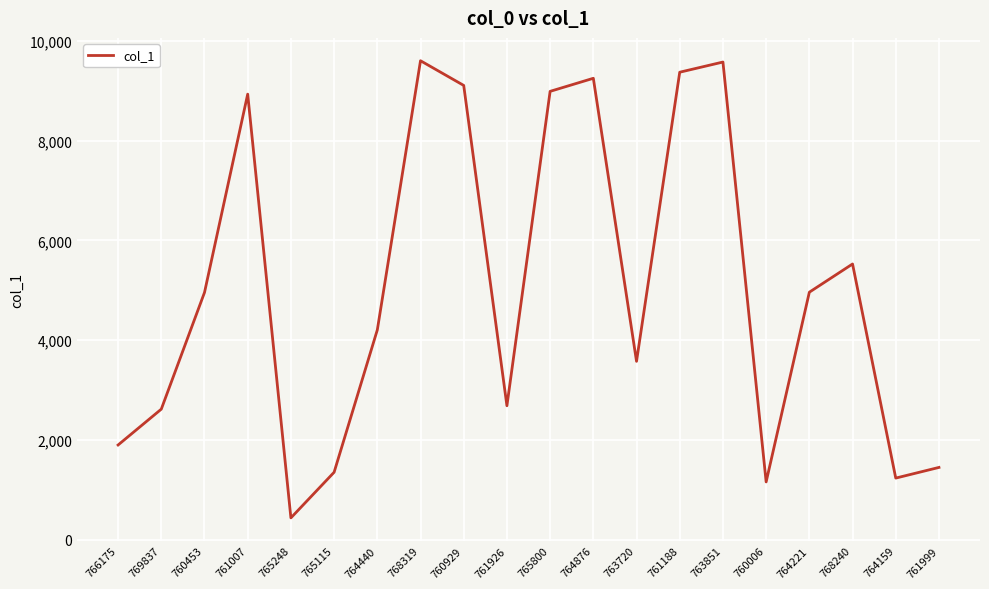

What is the difference between the maximum and minimum values?

9170